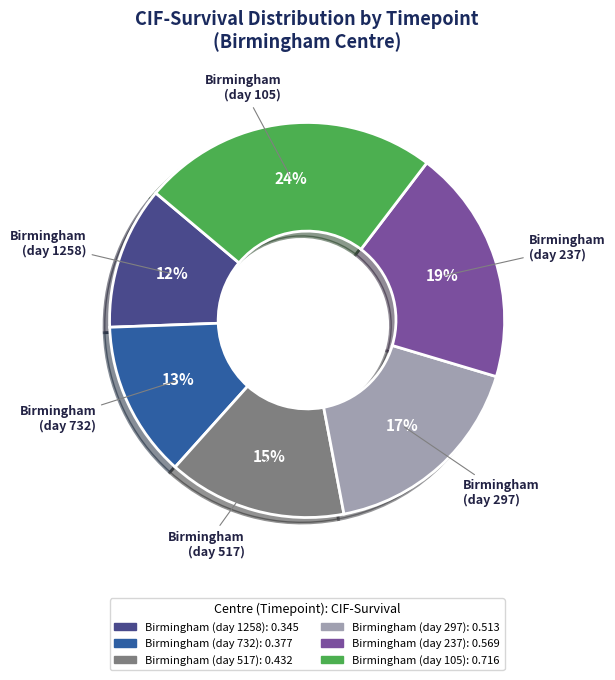

How many slices are in this pie chart?

6